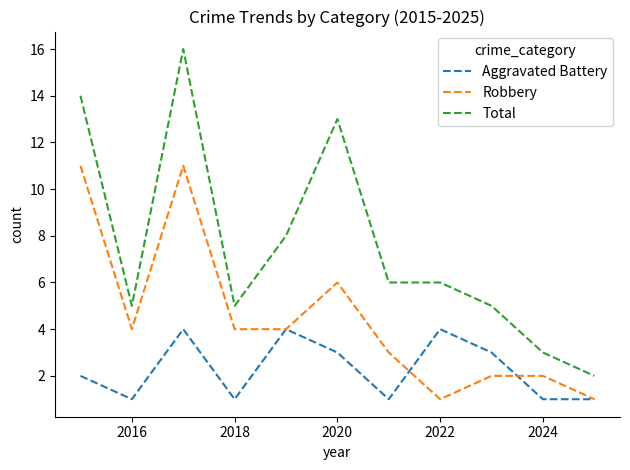

True or false: Robbery and Total intersect in this chart.

False